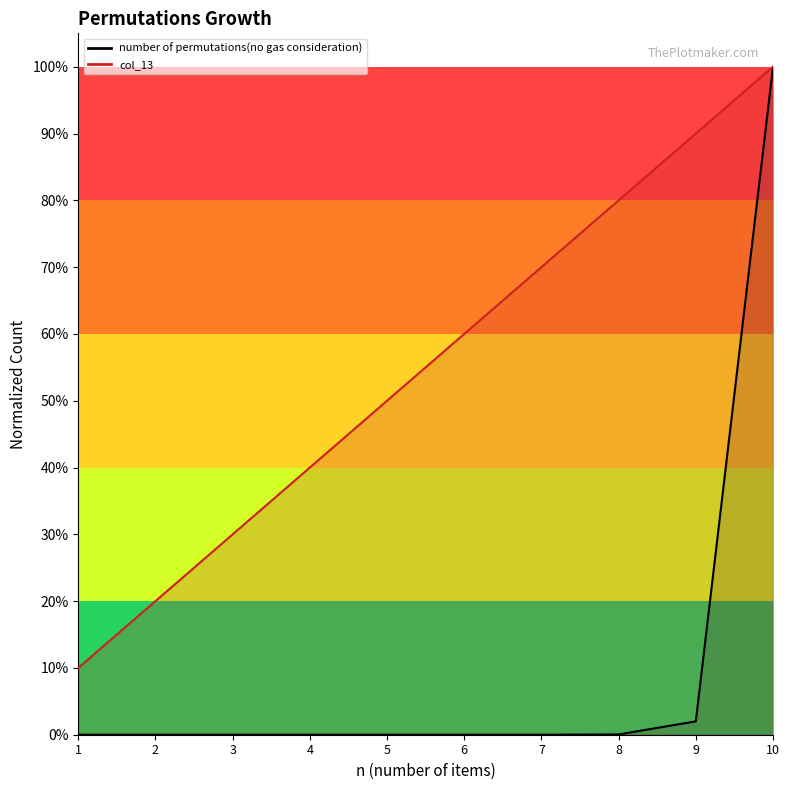

What is the sum of all number of permutations(no gas consideration) values?

1.0